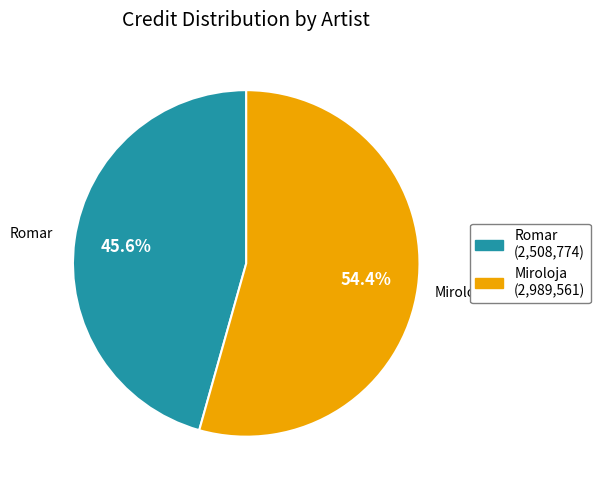

Count the number of slices in the pie.

2